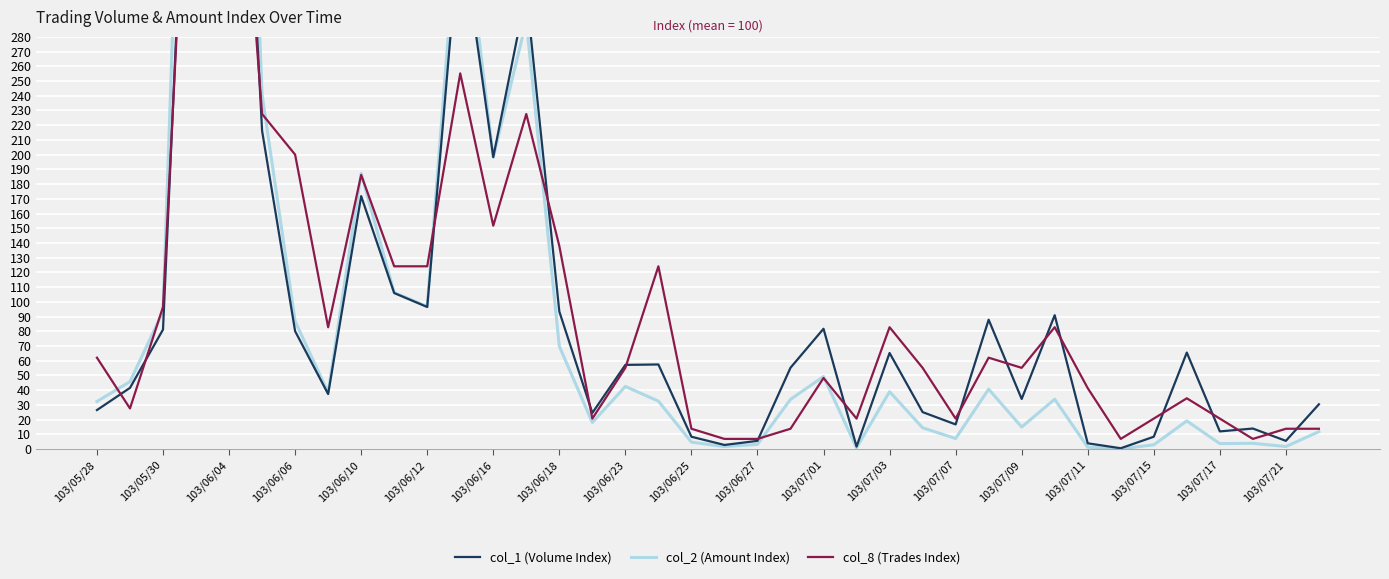

What is the sum of all col_8 (Trades Index) values?

3800.0